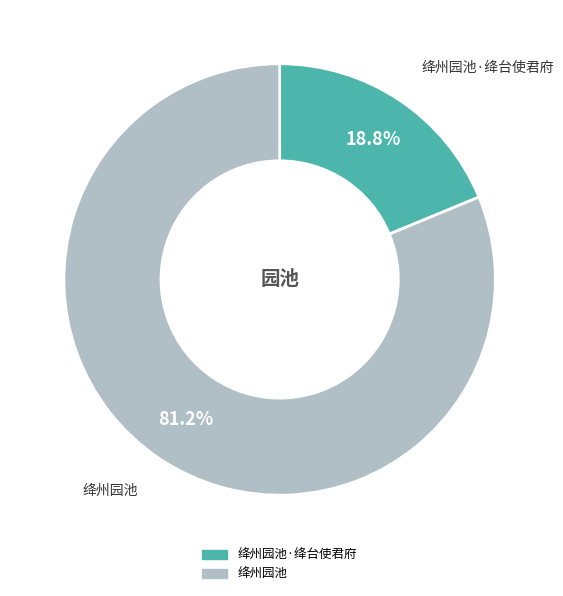

Is there any slice that represents more than half of the pie?

Yes